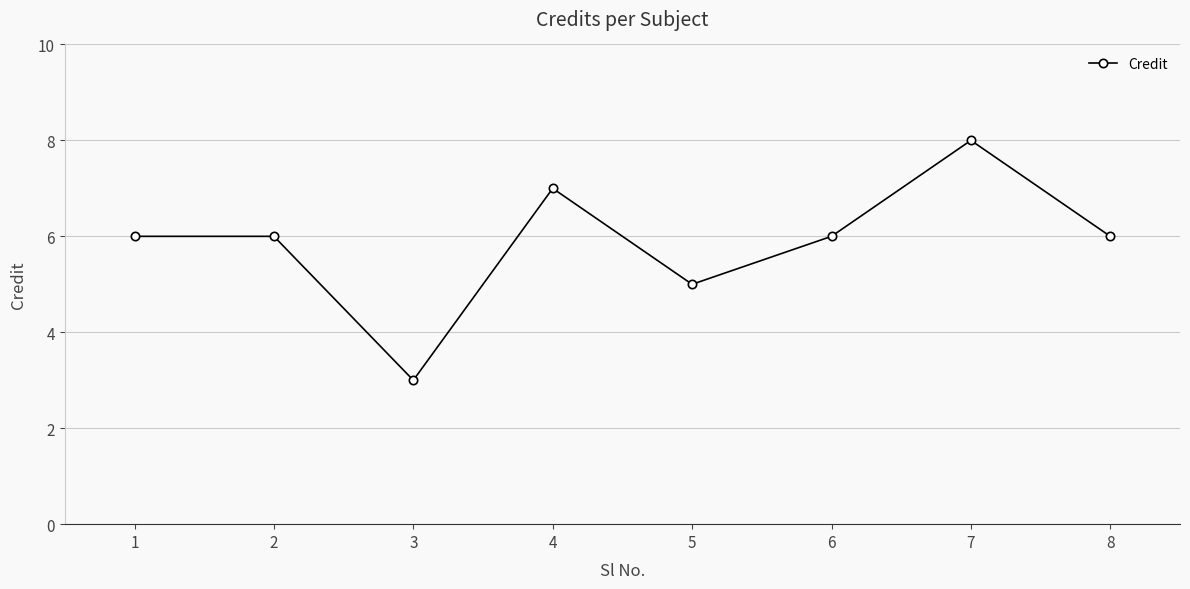

What is the average value?

6